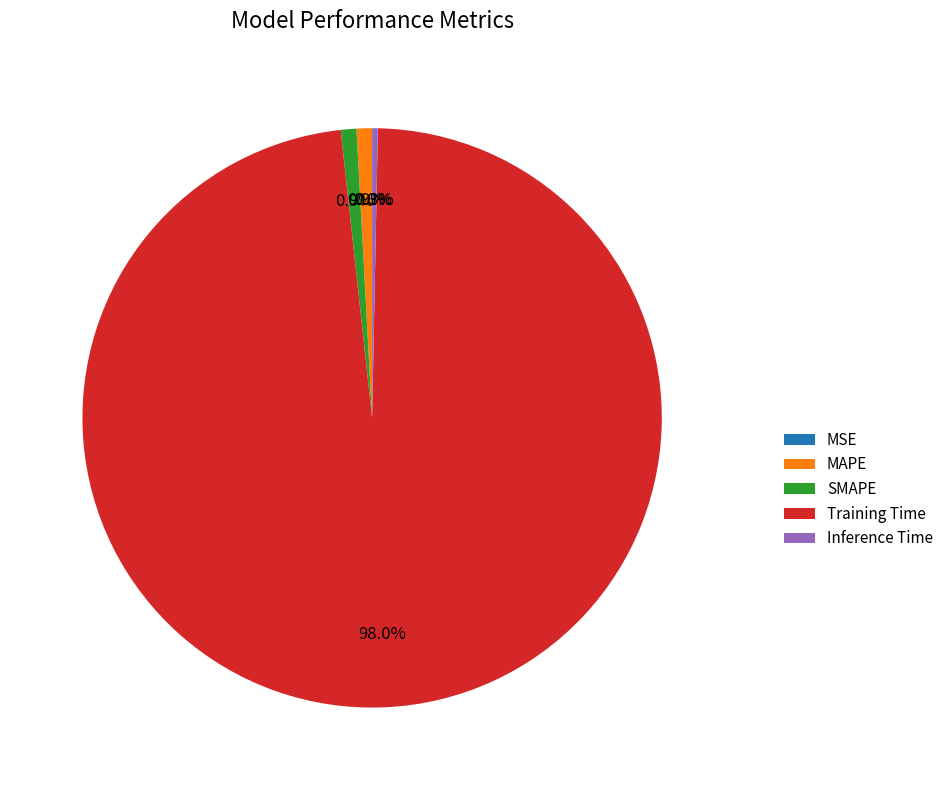

Between SMAPE and Training Time, which is larger?

Training Time